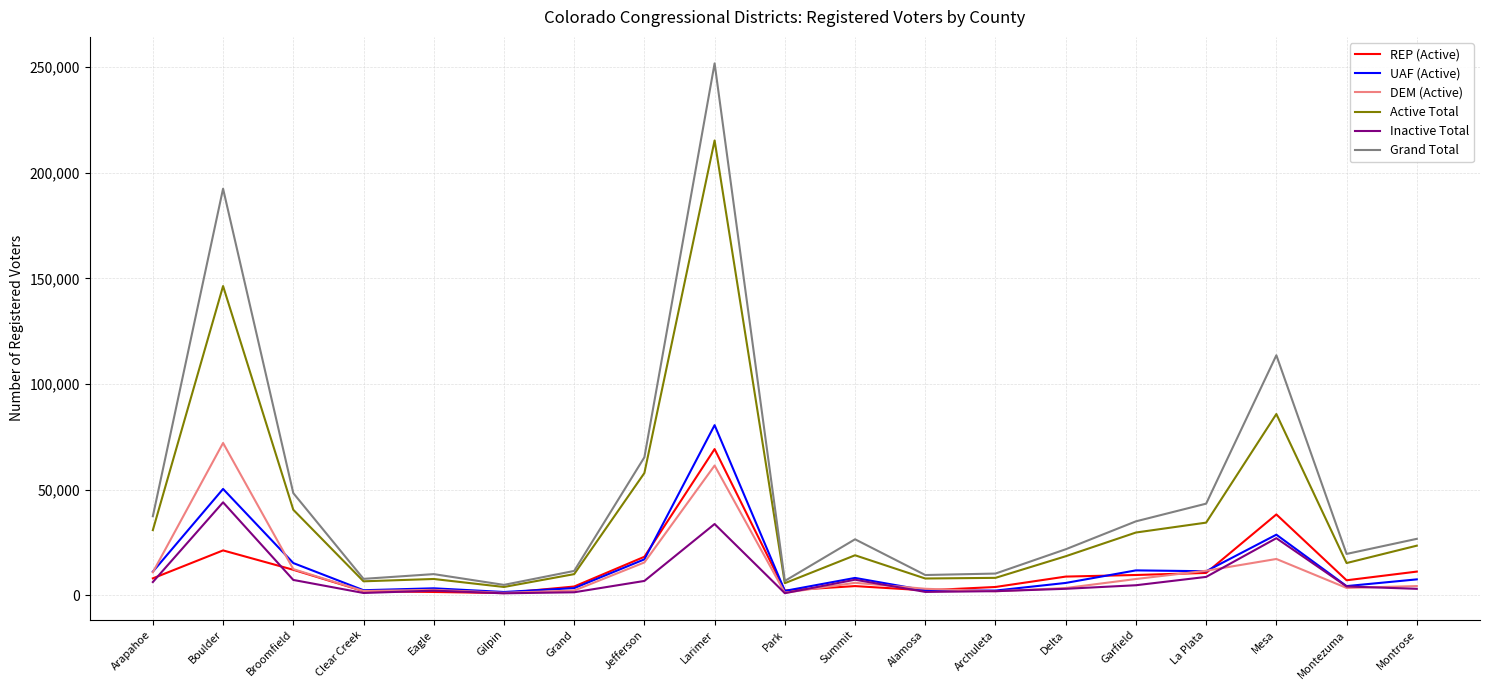

True or false: Active Total has a value of 24367 at Broomfield.

False